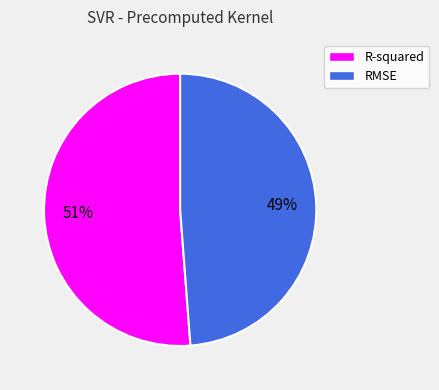

Is it true that R-squared is 51% of the pie?

True